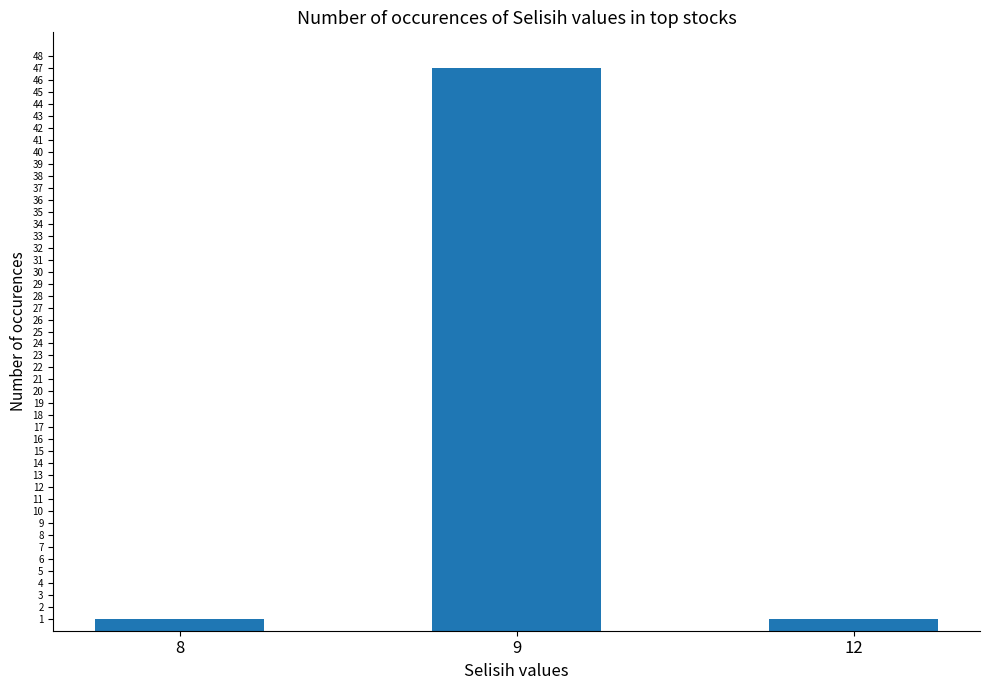

What is the sum of all values?

49